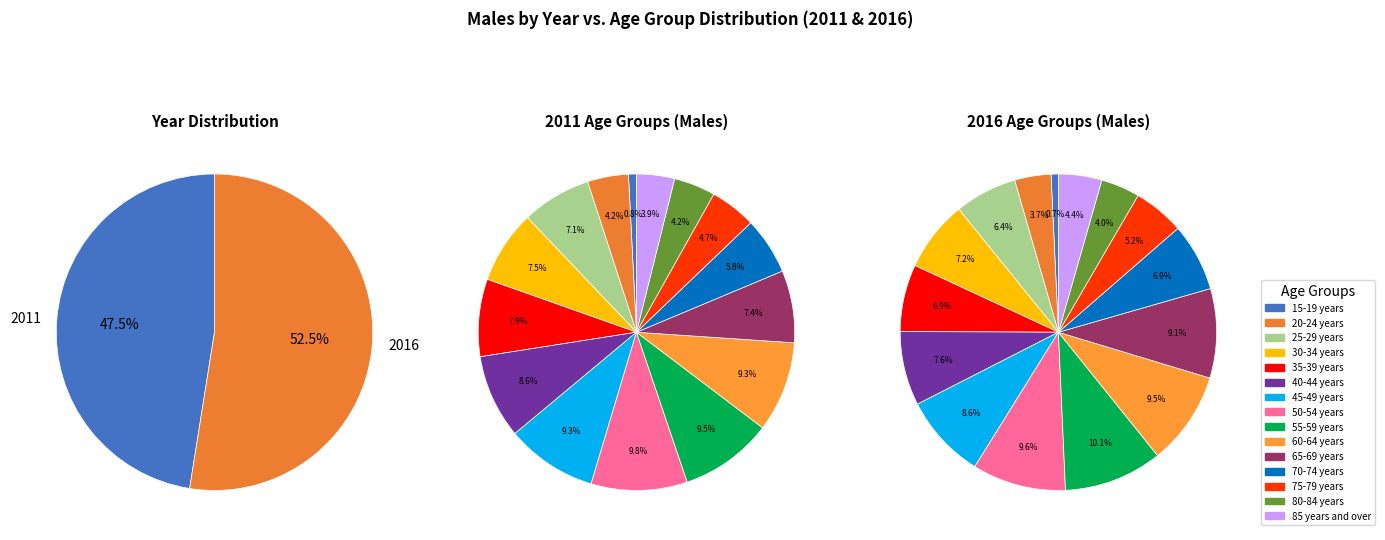

How many segments does this pie chart have?

15